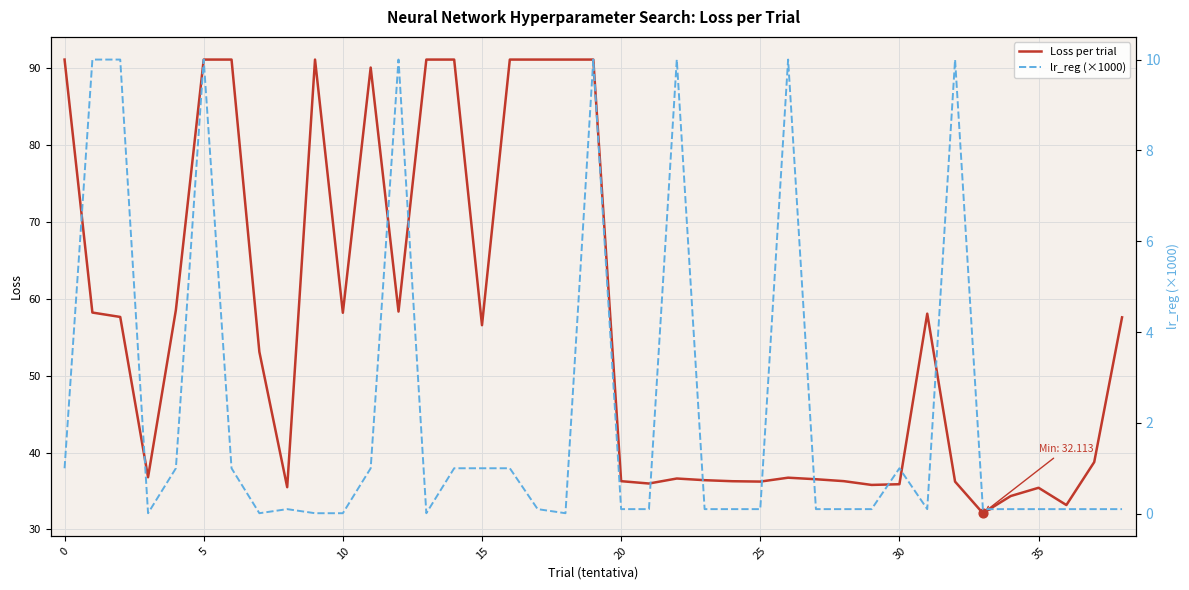

Is the value of lr_reg (×1000) at 23 greater than the value of Loss per trial at 31?

No